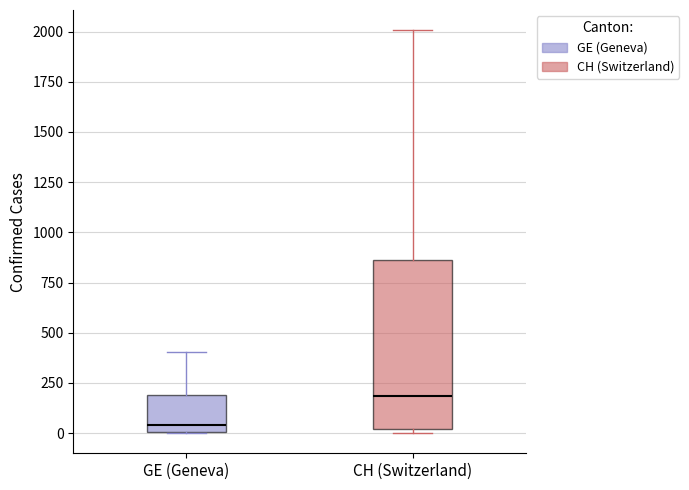

Which box's median line is the lowest?

GE (Geneva)